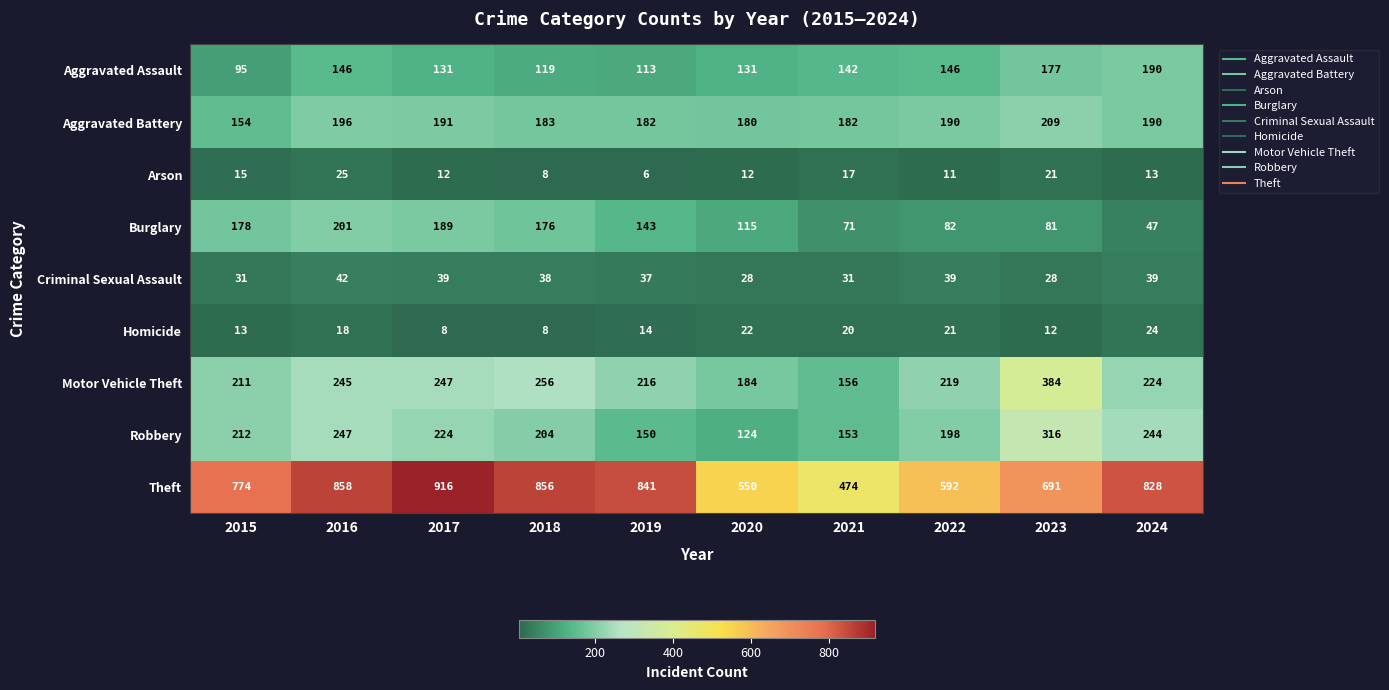

Is the value of Aggravated Assault at 2020 greater than the value of Robbery at 2018?

No